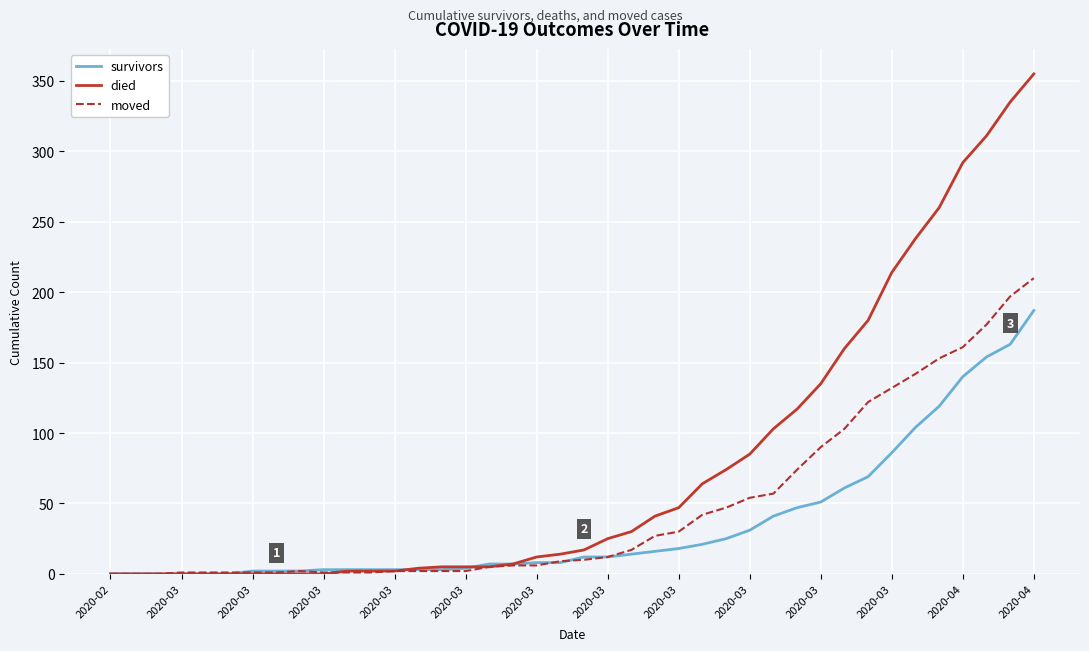

Which series has the widest spread of values?

died